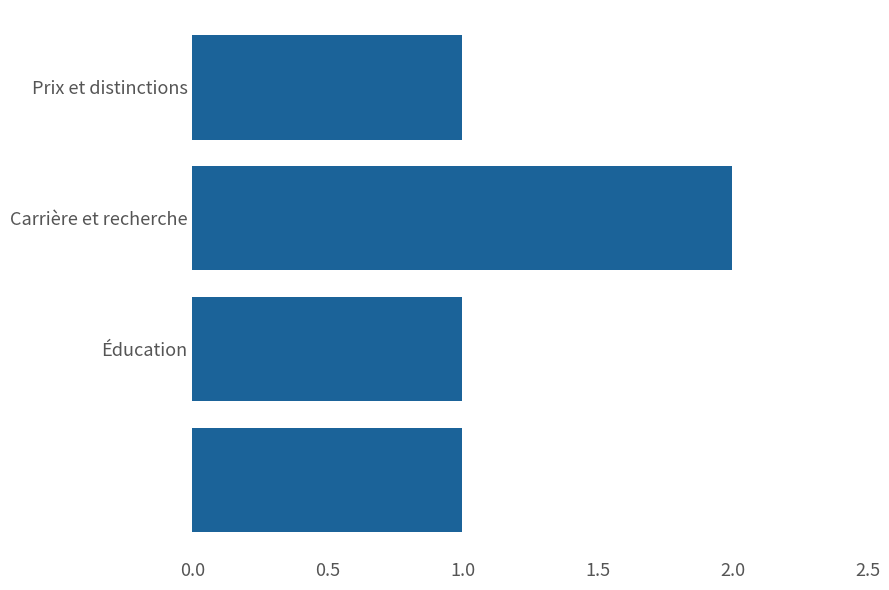

Reading top to bottom, extract all data points from this chart.

1	2	1	1